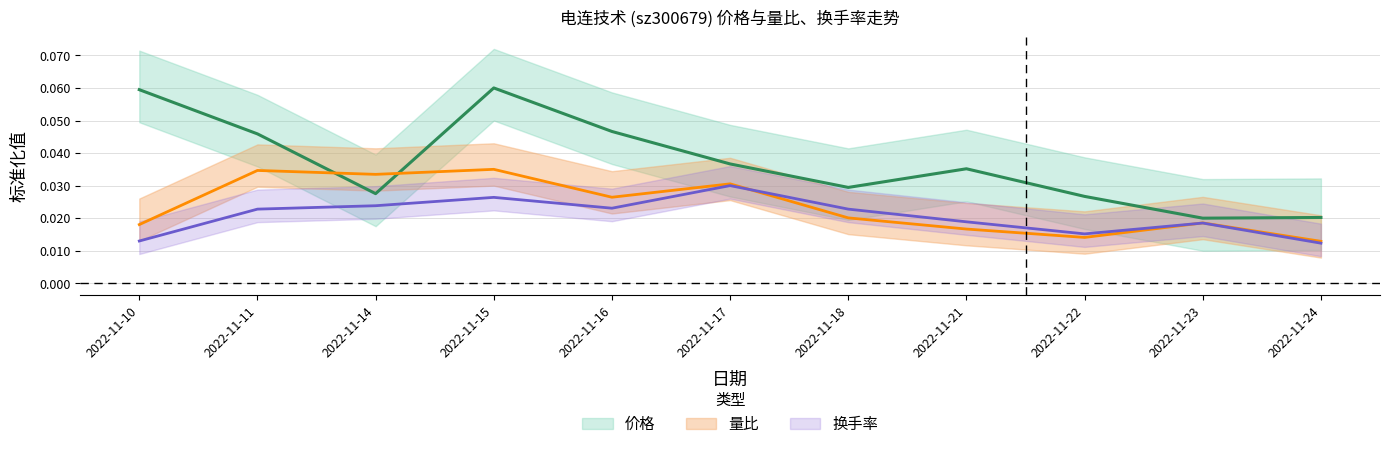

What is the sum of all 量比 values?

0.3